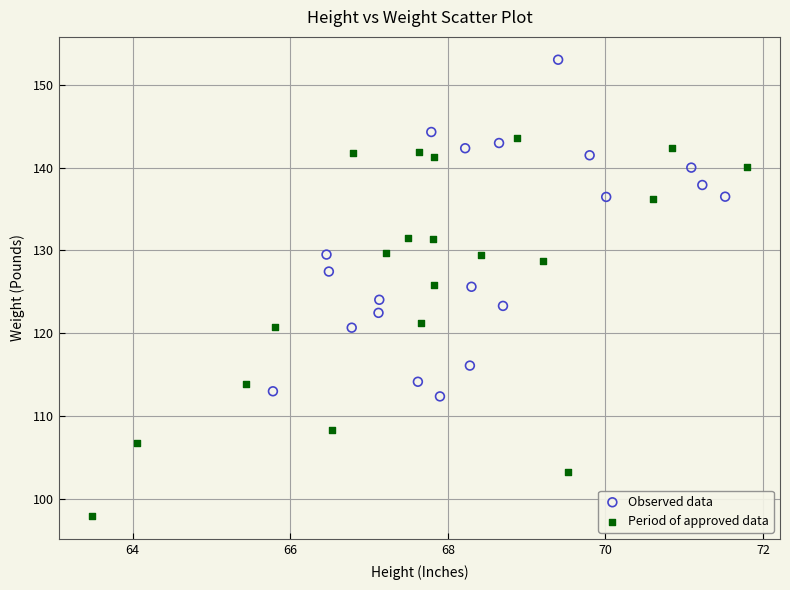

Which series contains the highest Y value?

Observed data